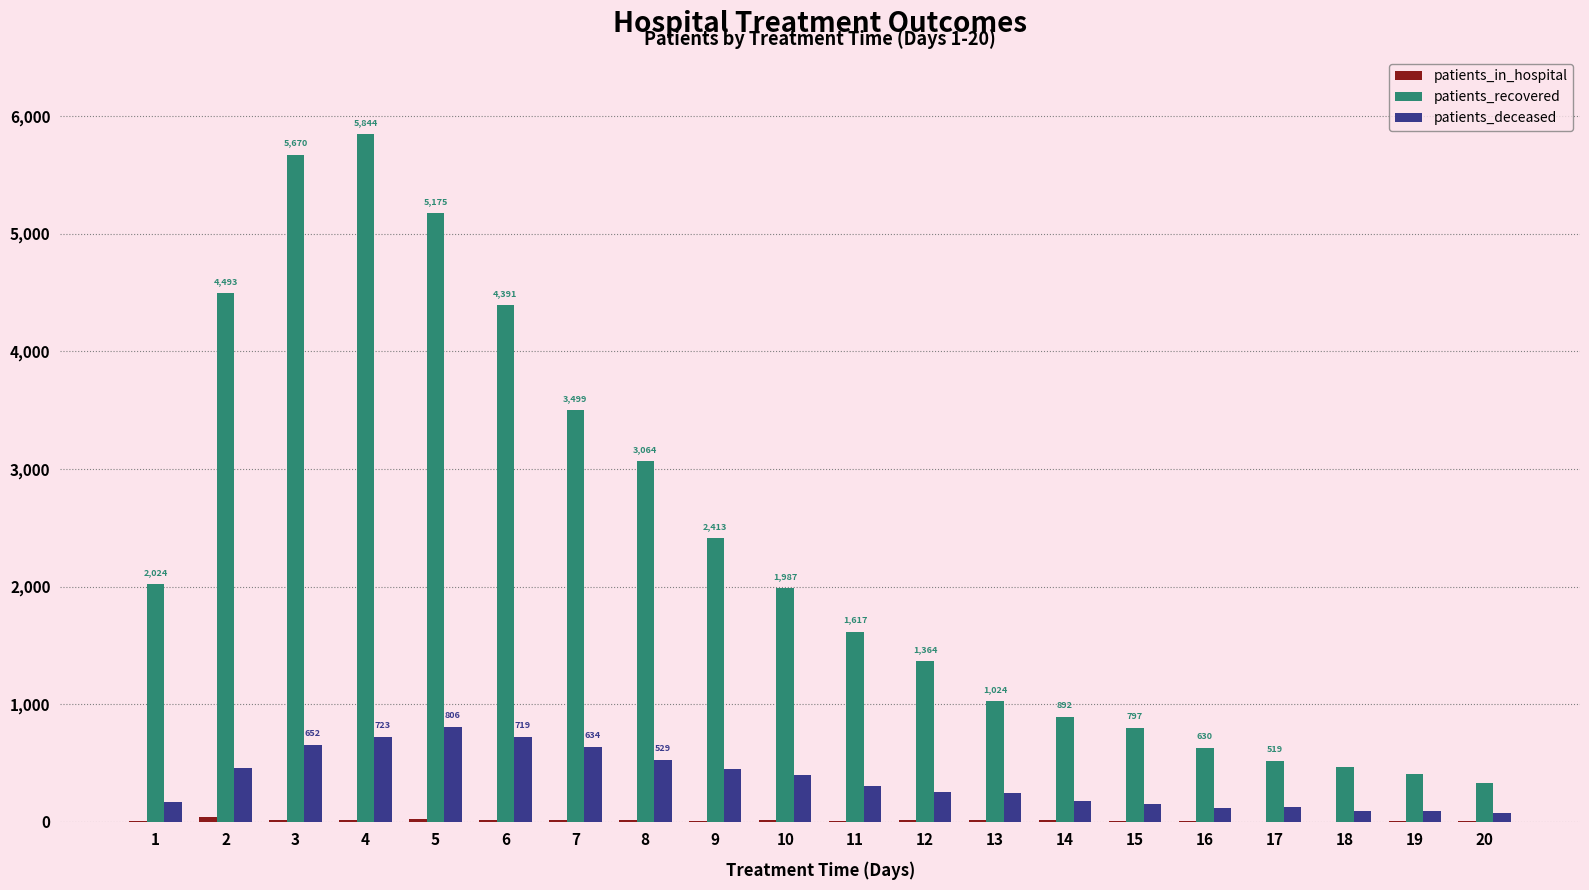

Between 2 and 3, which series saw the biggest shift?

patients_recovered